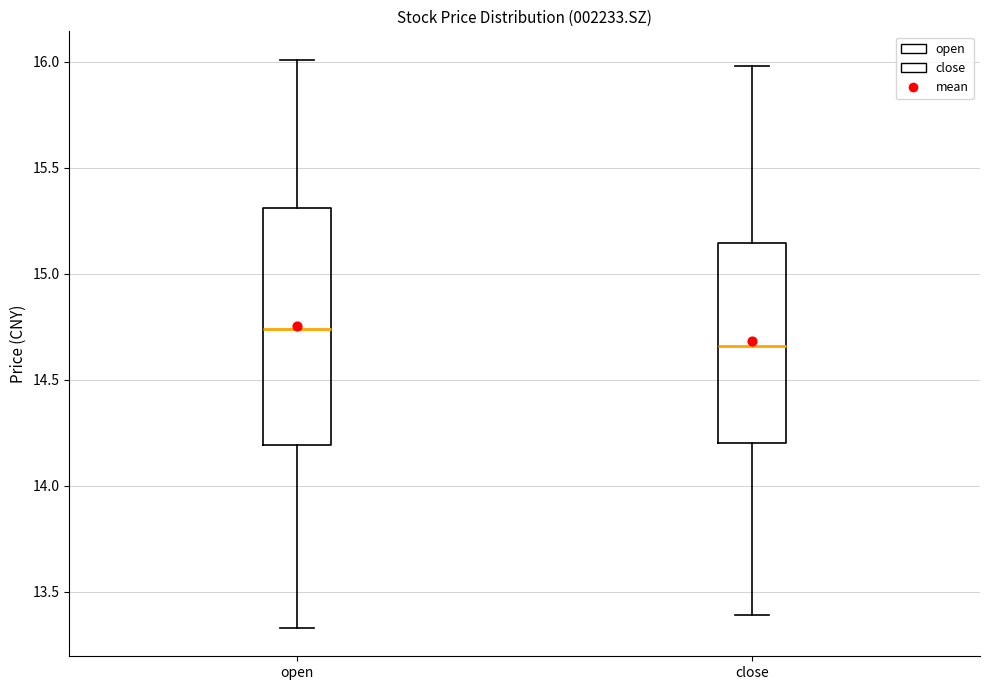

Which box's median line is the highest?

open